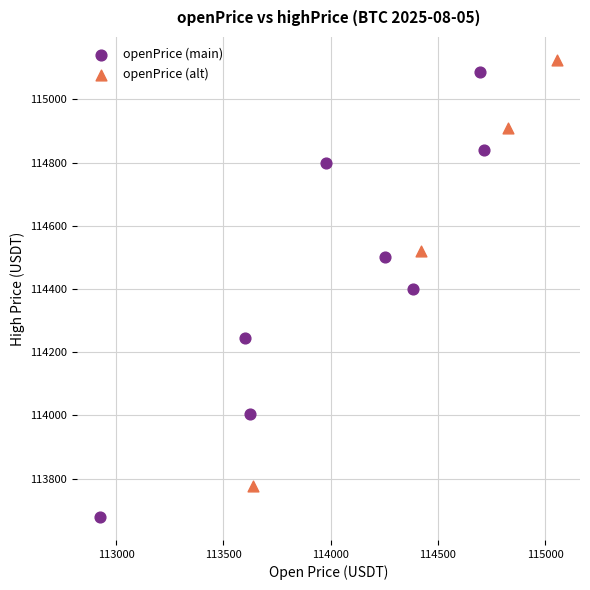

Which series contains the lowest Y value?

openPrice (main)